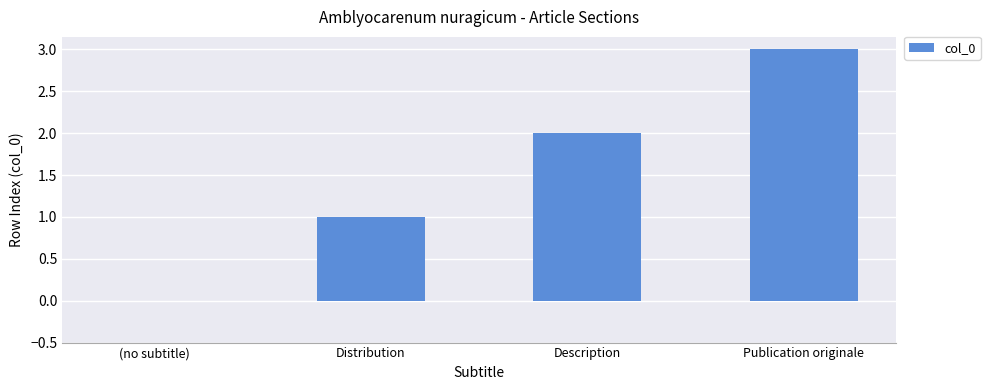

Between Publication originale and (no subtitle), which is larger?

Publication originale